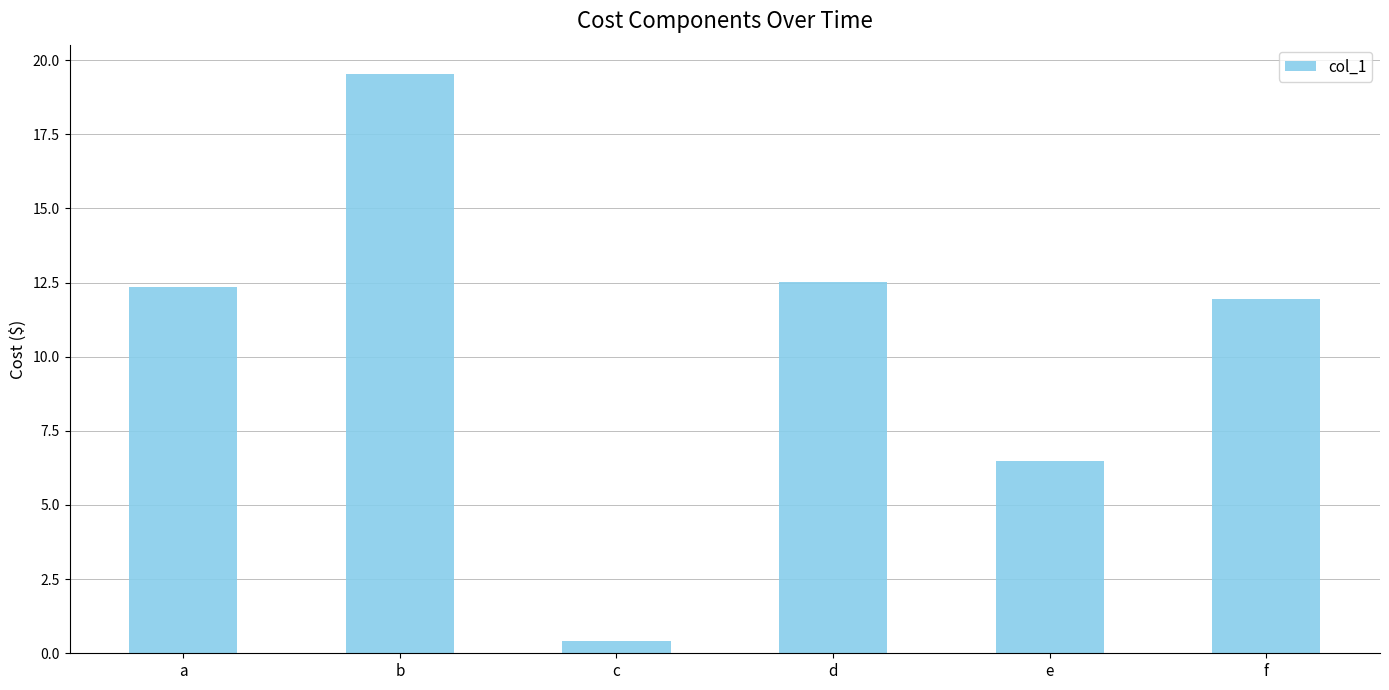

What is the change in value from d to e?

-6.0